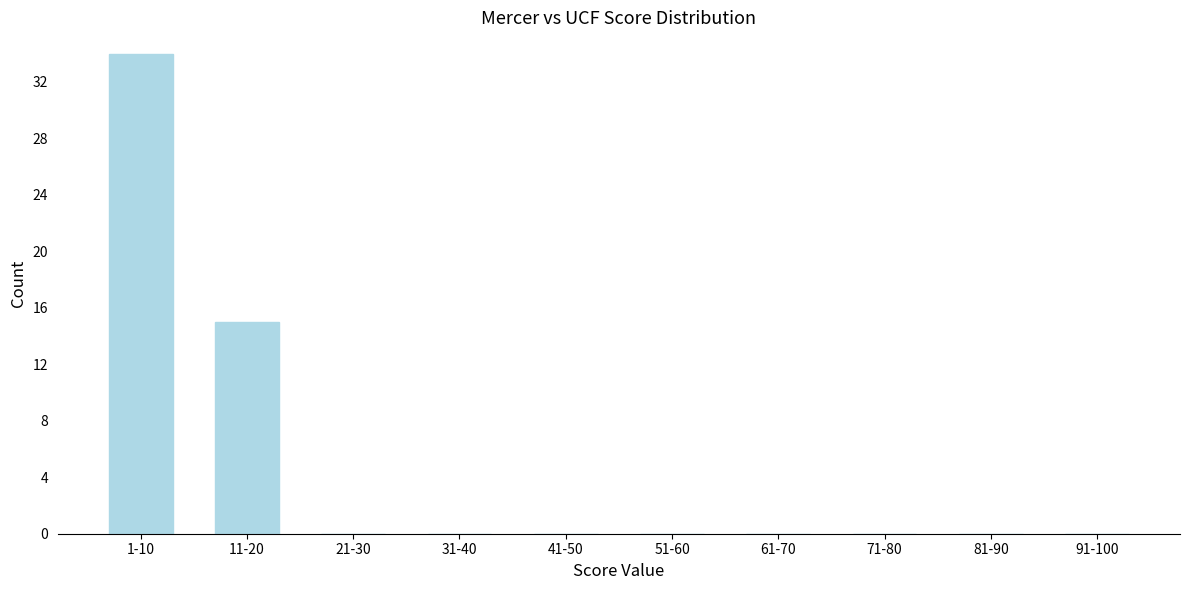

Reading right to left, list all the values displayed in this chart.

91-100=0	81-90=0	71-80=0	61-70=0	51-60=0	41-50=0	31-40=0	21-30=0	11-20=15	1-10=34